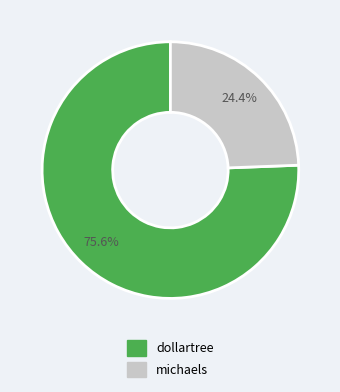

What is the largest slice in the pie chart?

dollartree